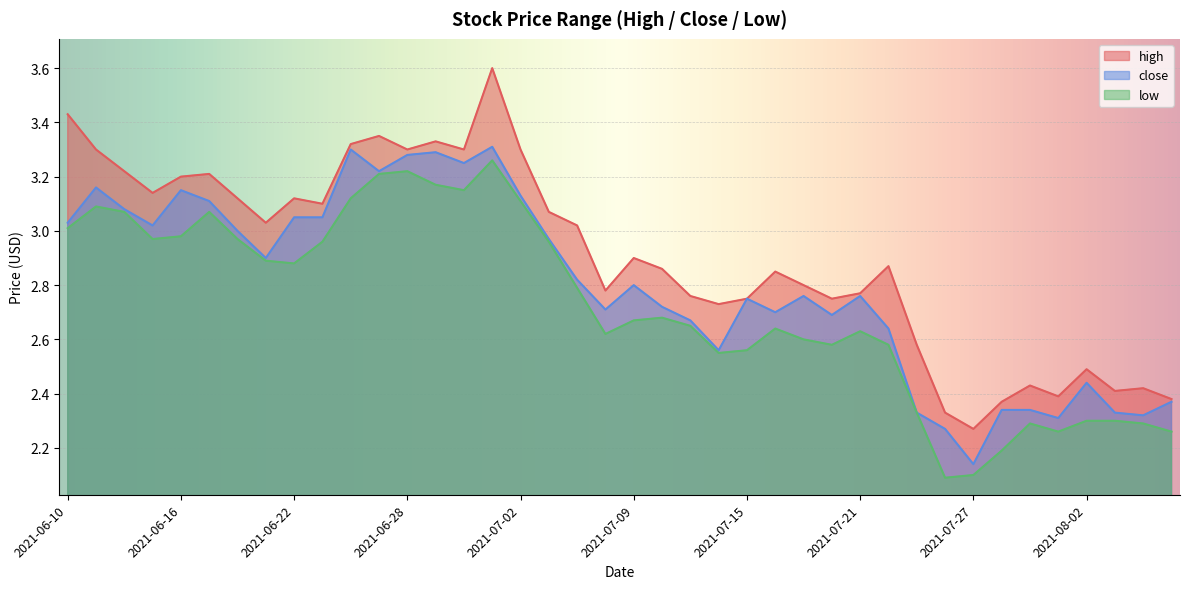

Reading left to right, what are all the values shown in this chart?

high: 3.4	3.3	3.2	3.1	3.2	3.2	3.1	3.0	3.1	3.1	3.3	3.4	3.3	3.3	3.3	3.6	3.3	3.1	3.0	2.8	2.9	2.9	2.8	2.7	2.8	2.9	2.8	2.8	2.8	2.9	2.6	2.3	2.3	2.4	2.4	2.4	2.5	2.4	2.4	2.4
close: 3.0	3.2	3.1	3.0	3.1	3.1	3.0	2.9	3.0	3.0	3.3	3.2	3.3	3.3	3.2	3.3	3.1	3.0	2.8	2.7	2.8	2.7	2.7	2.6	2.8	2.7	2.8	2.7	2.8	2.6	2.3	2.3	2.1	2.3	2.3	2.3	2.4	2.3	2.3	2.4
low: 3.0	3.1	3.1	3.0	3.0	3.1	3.0	2.9	2.9	3.0	3.1	3.2	3.2	3.2	3.1	3.3	3.1	3.0	2.8	2.6	2.7	2.7	2.6	2.5	2.6	2.6	2.6	2.6	2.6	2.6	2.3	2.1	2.1	2.2	2.3	2.3	2.3	2.3	2.3	2.3